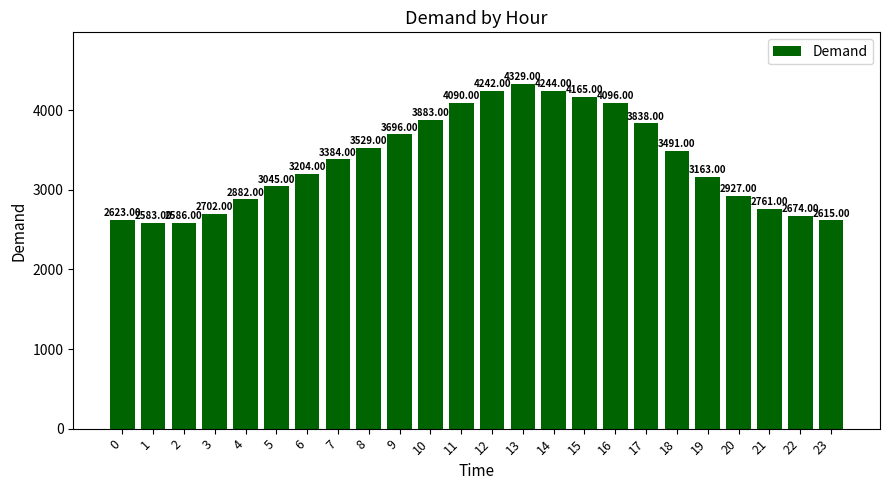

What is the change in value from 8 to 19?

-366